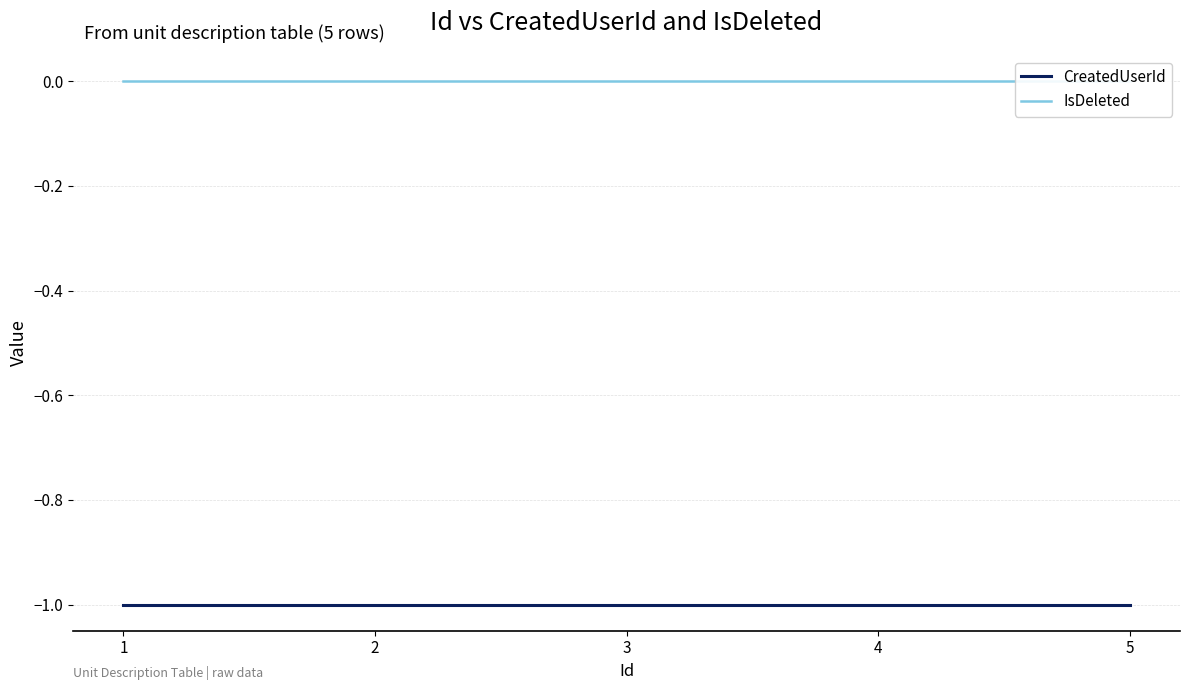

At which label does IsDeleted reach its peak?

1